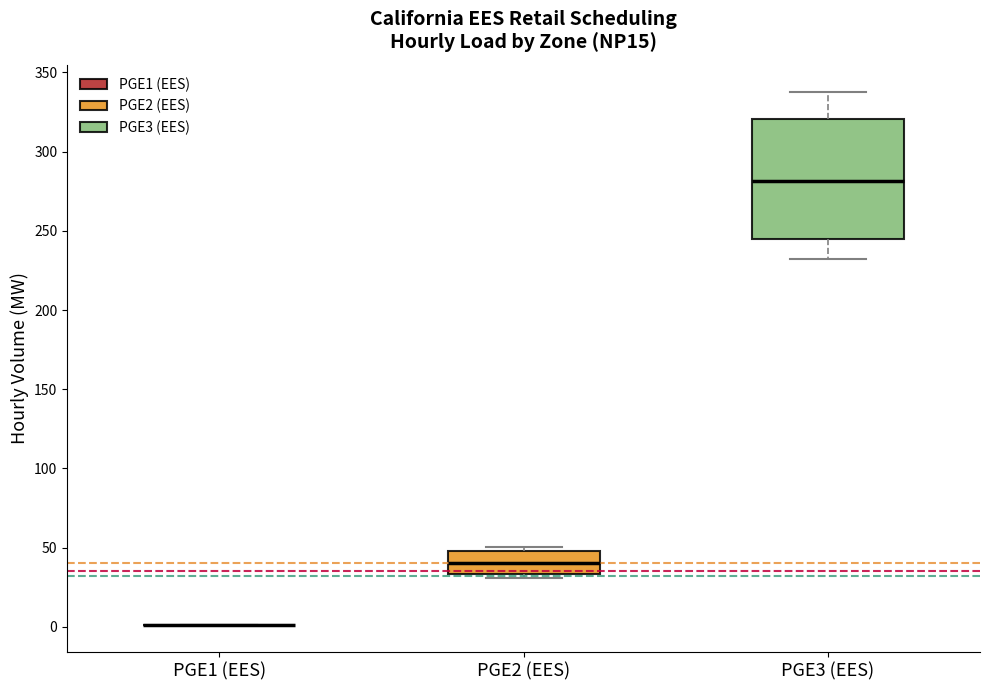

Reading left to right, transcribe this box plot: for each box, give where its median line is, the range the box spans, and where its two whiskers end, as read against the y-axis. The values are not printed on the chart, so give them approximately, as read against the axis.

PGE1 (EES): box collapsed to a line at 0, whiskers 0 to 0
PGE2 (EES): median 40, box 35 to 50, whiskers 30 to 50 (just above the box's upper edge)
PGE3 (EES): median 280, box 245 to 320, whiskers 230 to 340